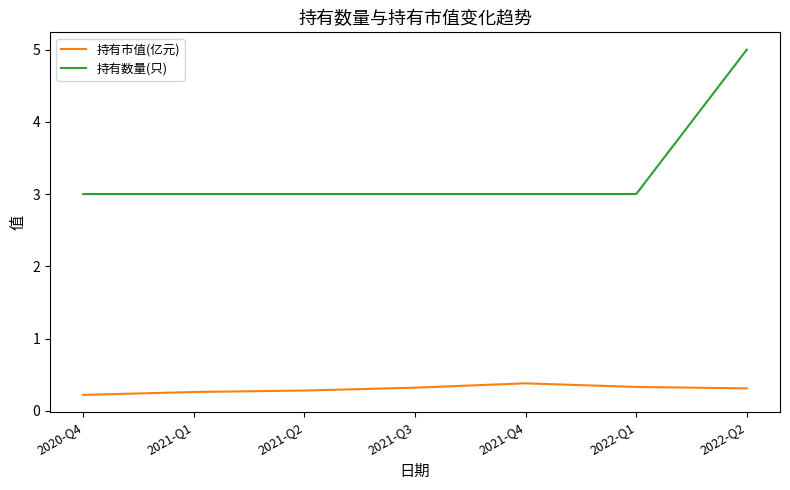

What is the difference between the maximum and minimum values in the 持有市值(亿元) series?

0.2